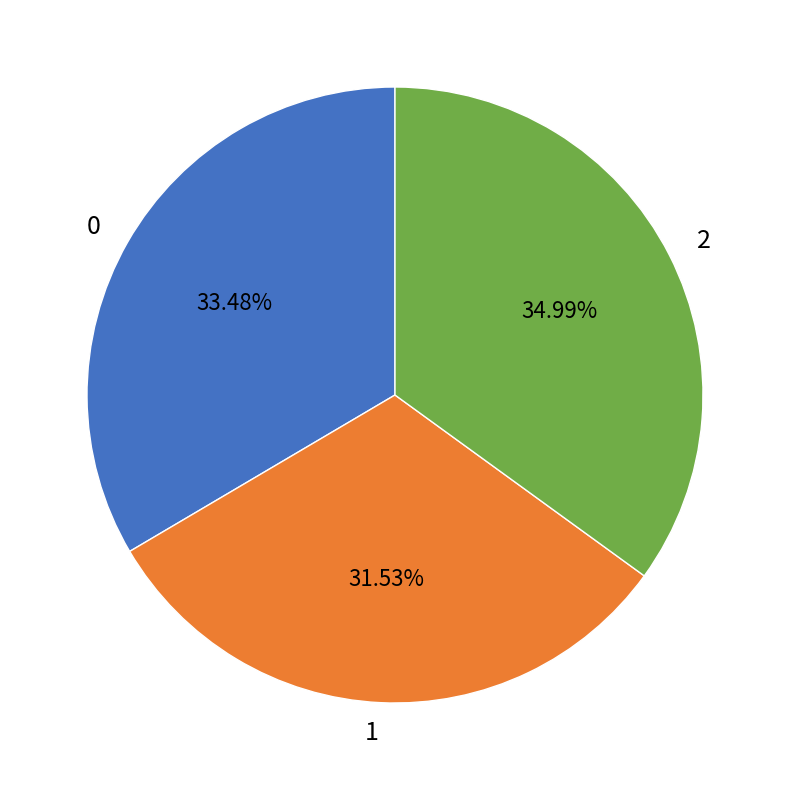

What is the total percentage of 0 and 2?

68.5%